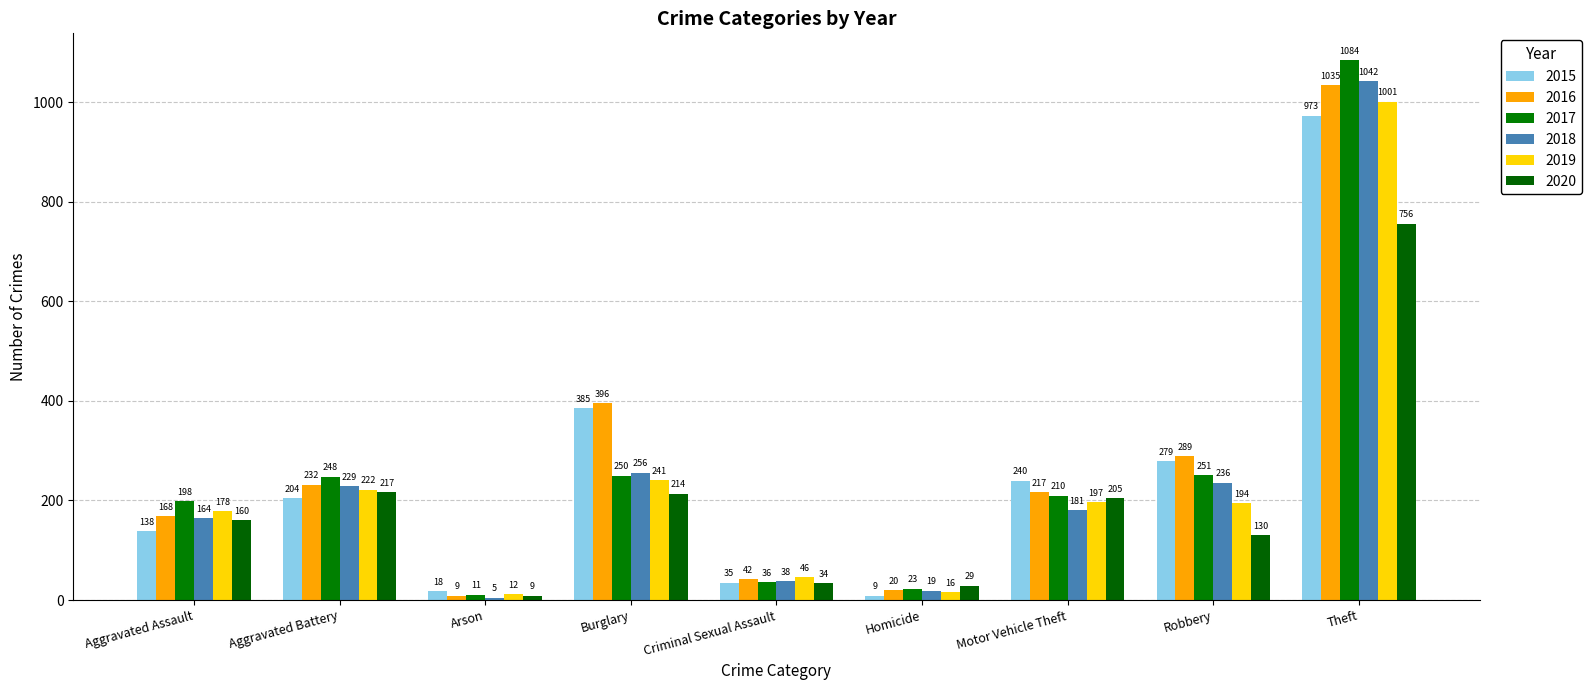

What is the sum of the 2017 values at Motor Vehicle Theft and Burglary?

460